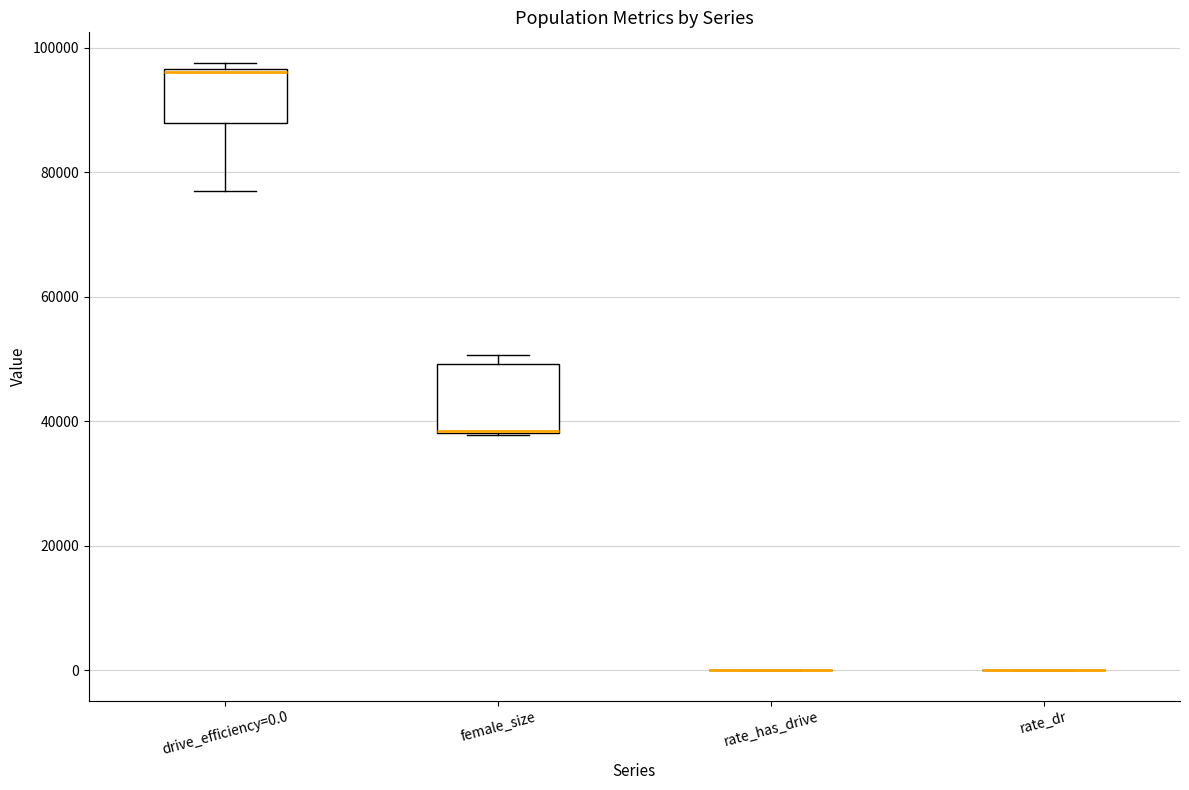

Reading left to right, transcribe this box plot: for each box, give where its median line is, the range the box spans, and where its two whiskers end, as read against the y-axis. The values are not printed on the chart, so give them approximately, as read against the axis.

drive_efficiency=0.0: median 96000, box 88000 to 96000, whiskers 76000 to 98000
female_size: median 38000 (drawn on the box's lower edge), box 38000 to 50000, whiskers 38000 to 50000 (just above the box's upper edge)
rate_has_drive: box collapsed to a line at 0, whiskers 0 to 0
rate_dr: box collapsed to a line at 0, whiskers 0 to 0